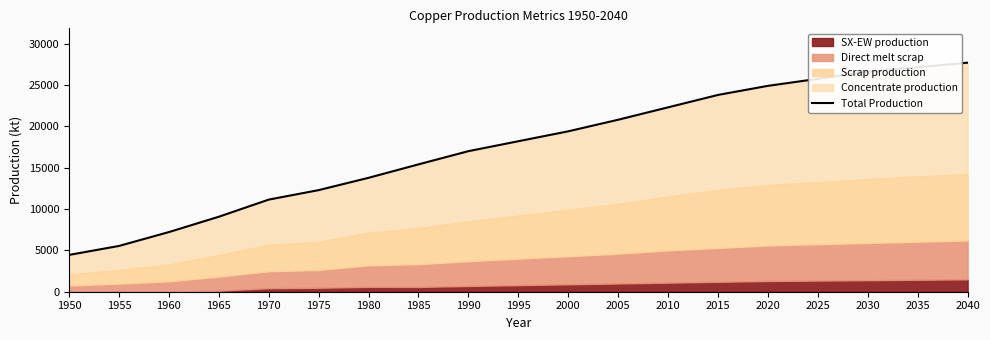

What is the difference between the maximum and minimum values?

23249.5